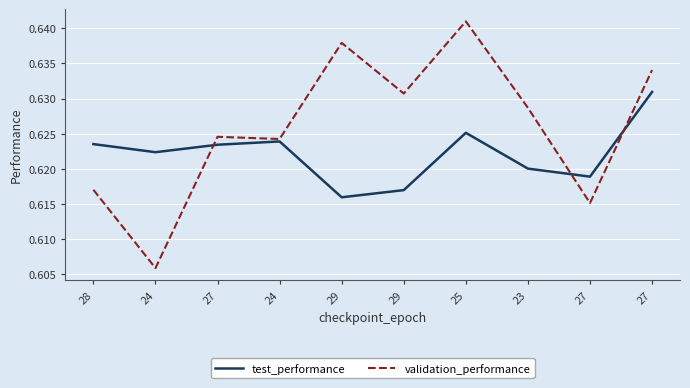

How many validation_performance values are between 0 and 1?

10